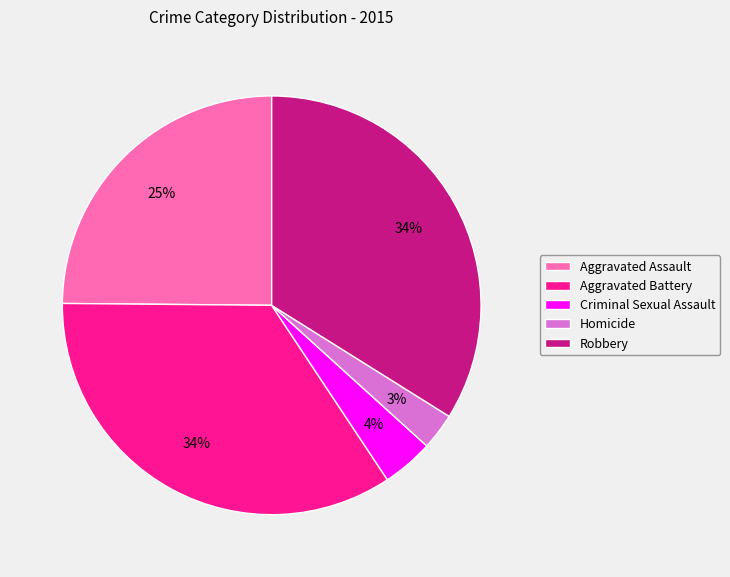

Between Homicide and Robbery, which is larger?

Robbery